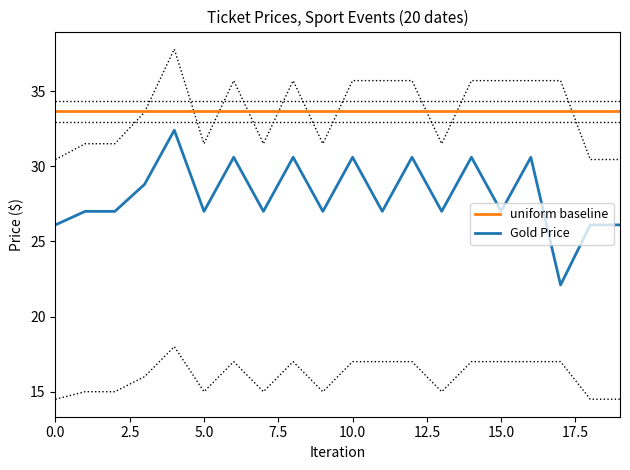

What is the maximum value for Gold Price?

32.4